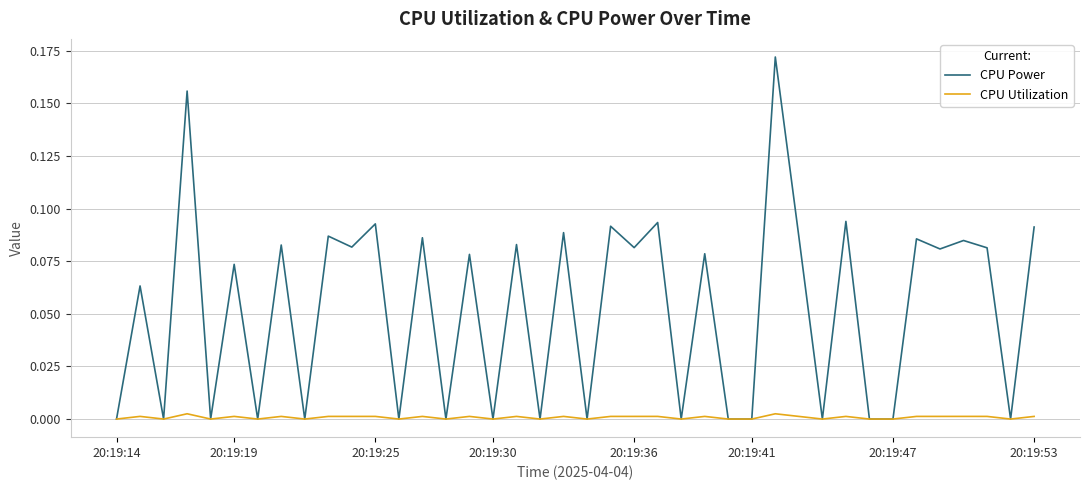

Which series has the largest range (max minus min)?

CPU Power